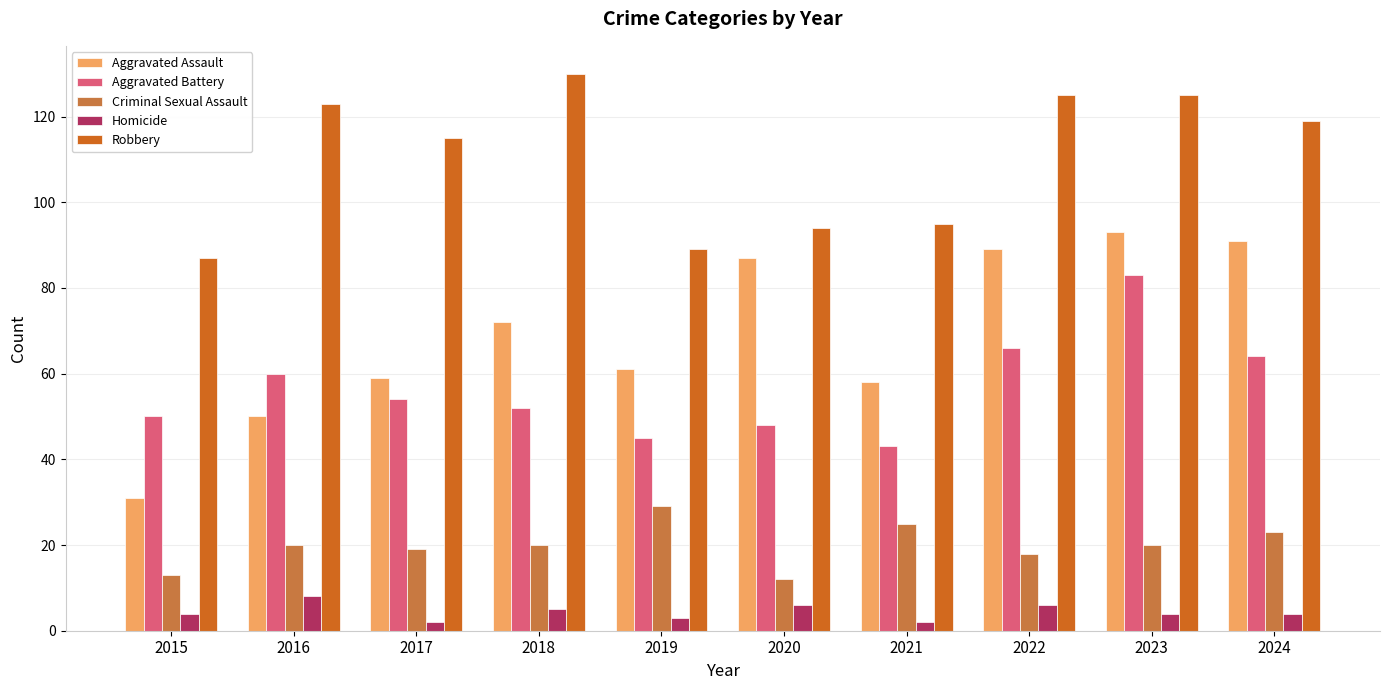

What is the maximum value for Aggravated Assault?

93